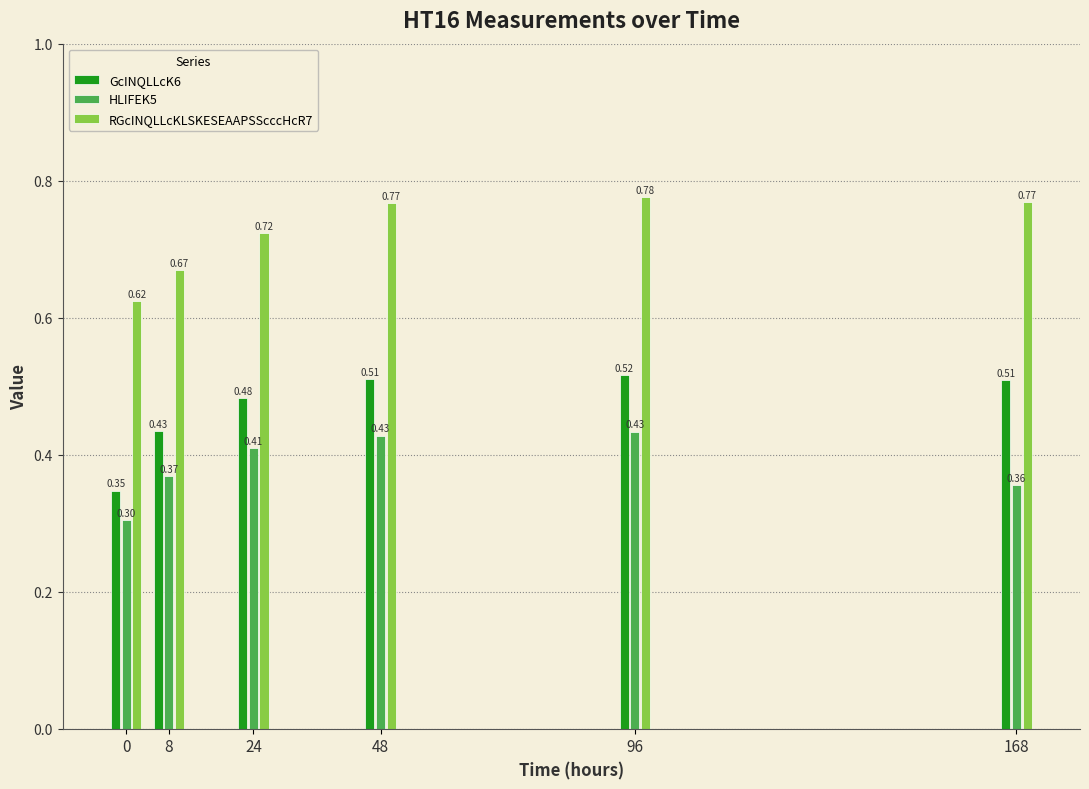

What is the sum of all HLIFEK5 values?

2.3